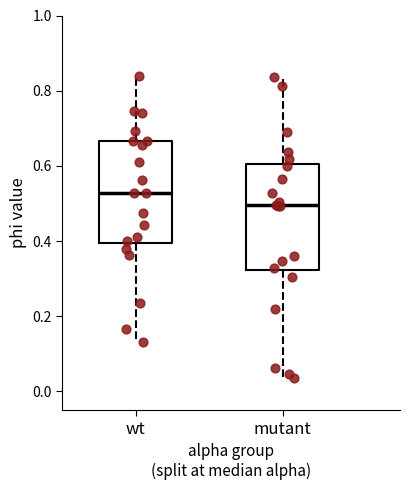

Where does the median line of the box for wt sit on the y-axis? The values are not printed on the chart, so give them approximately, as read against the axis.

0.52